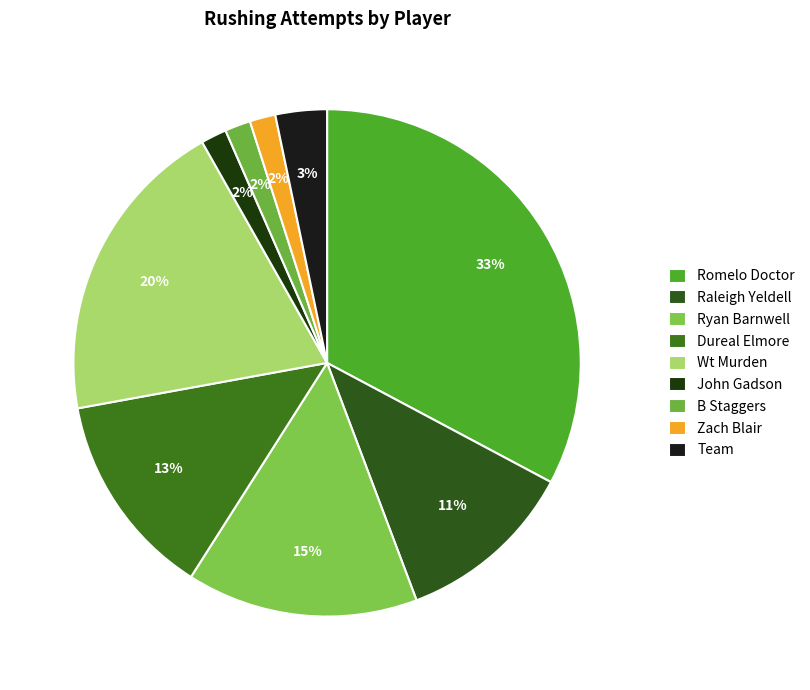

Combined, do Wt Murden and B Staggers account for over 50%?

No